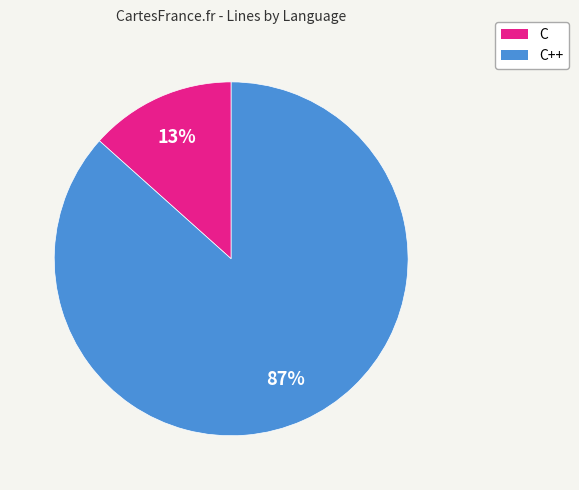

Do C++ and C together represent more than half of the pie?

Yes